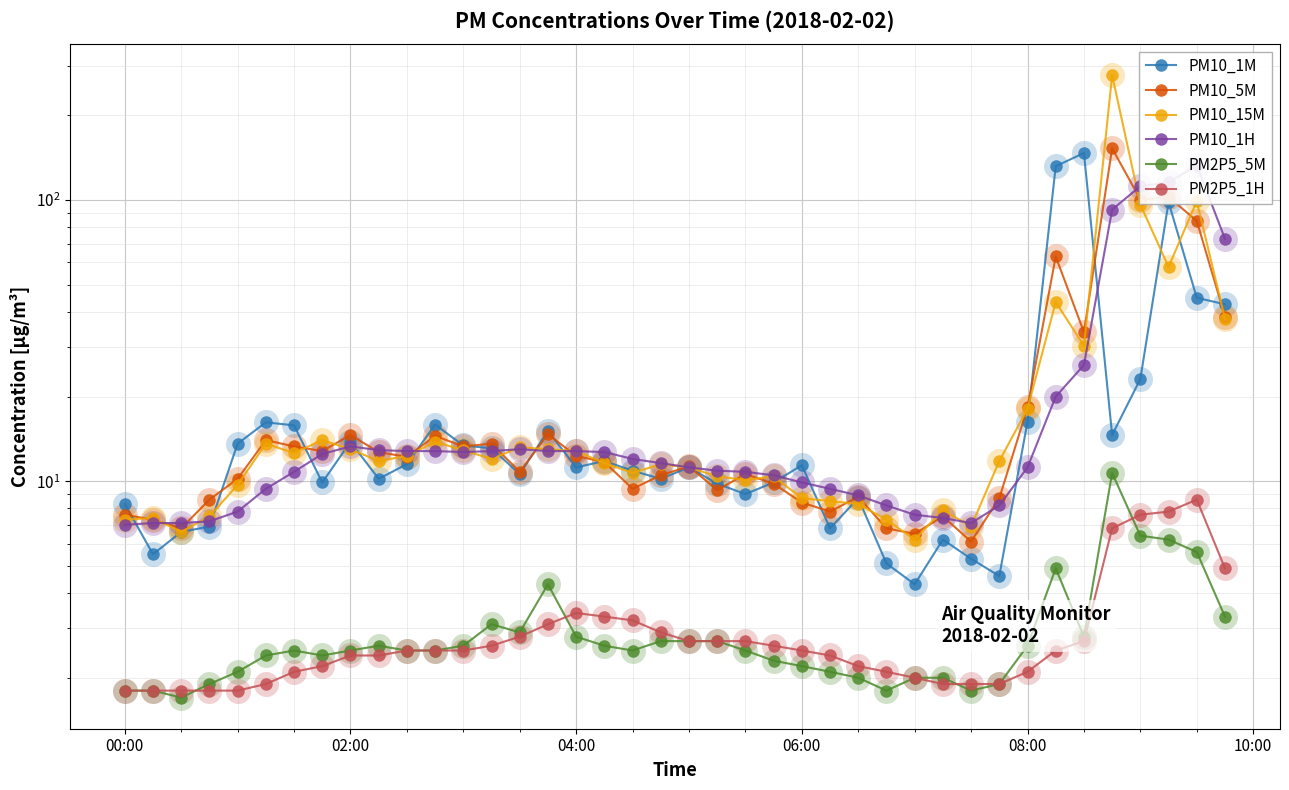

Reading right to left, transcribe all the data shown in this chart.

PM10_1M: 42.6	44.9	98.3	23.1	14.6	147.0	131.9	16.3	4.6	5.3	6.2	4.3	5.1	8.7	6.8	11.4	9.9	9.0	9.8	11.2	10.2	10.9	11.8	11.2	15.1	10.6	13.1	13.4	15.9	11.5	10.2	13.8	9.9	15.8	16.2	13.6	6.9	6.6	5.5	8.3
PM10_5M: 38.5	84.3	102.6	100.4	152.7	33.9	63.0	18.3	8.7	6.1	7.5	6.5	6.8	8.8	7.8	8.4	9.8	10.6	9.3	11.3	10.5	9.4	11.7	12.3	14.7	10.8	13.6	13.3	14.5	12.2	12.7	14.6	12.8	13.3	14.0	10.2	8.6	6.8	7.3	7.6
PM10_15M: 37.8	99.1	57.8	96.4	278.0	30.3	43.4	18.1	11.8	6.9	7.9	6.2	7.3	8.3	8.5	8.7	10.4	10.1	10.4	11.2	11.5	10.7	11.6	12.8	13.0	13.2	12.0	12.9	13.8	12.3	11.8	13.0	14.0	12.6	13.6	9.7	7.5	6.6	7.4	7.3
PM10_1H: 72.8	132.8	115.6	112.0	92.5	25.9	20.0	11.2	8.2	7.1	7.4	7.6	8.2	8.9	9.4	9.9	10.5	10.8	10.9	11.2	11.6	12.0	12.7	12.8	12.8	13.0	12.8	12.7	12.8	12.8	12.9	13.3	12.5	10.8	9.4	7.8	7.2	7.1	7.1	7.0
PM2P5_5M: 3.3	5.6	6.2	6.4	10.7	2.8	4.9	2.6	1.9	1.8	2.0	2.0	1.8	2.0	2.1	2.2	2.3	2.5	2.7	2.7	2.7	2.5	2.6	2.8	4.3	2.9	3.1	2.6	2.5	2.5	2.6	2.5	2.4	2.5	2.4	2.1	1.9	1.7	1.8	1.8
PM2P5_1H: 4.9	8.6	7.8	7.6	6.8	2.7	2.5	2.1	1.9	1.9	1.9	2.0	2.1	2.2	2.4	2.5	2.6	2.7	2.7	2.7	2.9	3.2	3.3	3.4	3.1	2.8	2.6	2.5	2.5	2.5	2.4	2.4	2.2	2.1	1.9	1.8	1.8	1.8	1.8	1.8